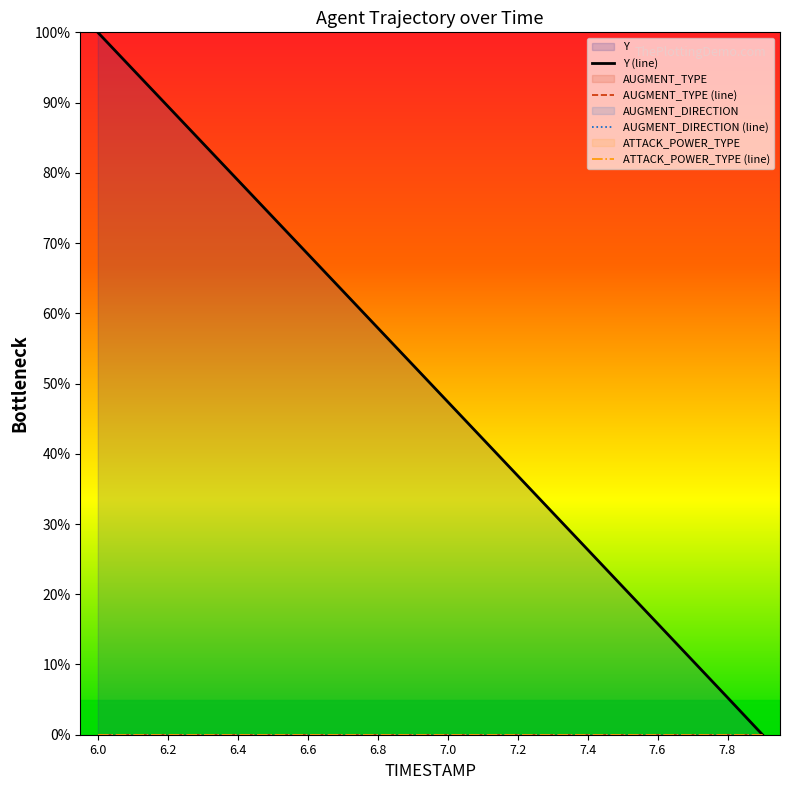

The value of Y (line) at 6.6 is 150.2. True or false?

False